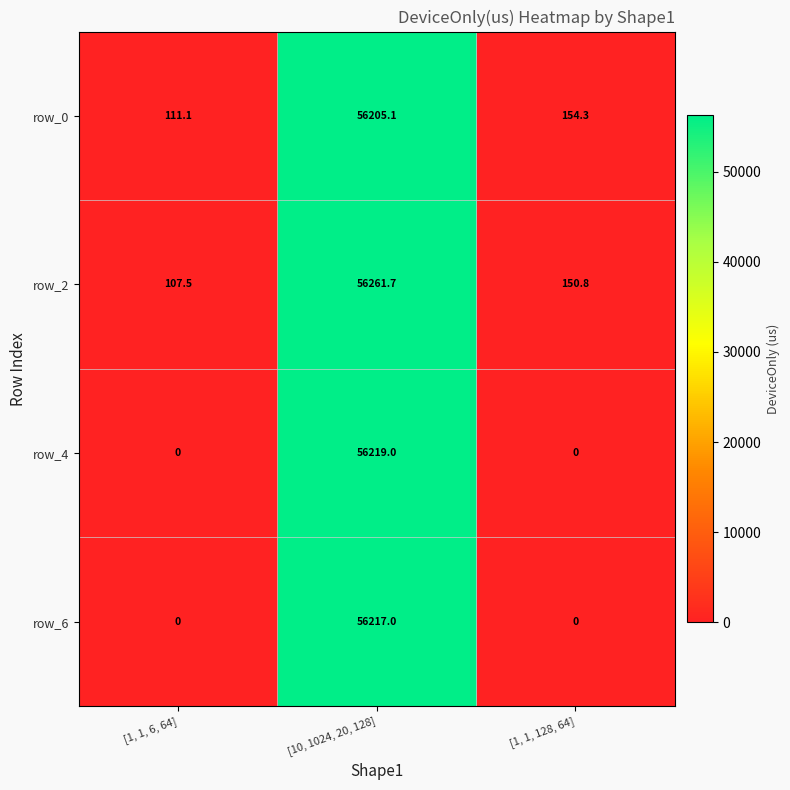

Reading right to left, list all the values displayed in this chart.

row_0: 154.3	56205.1	111.1
row_2: 150.8	56261.7	107.5
row_4: 0.0	56219.0	0.0
row_6: 0.0	56217.0	0.0